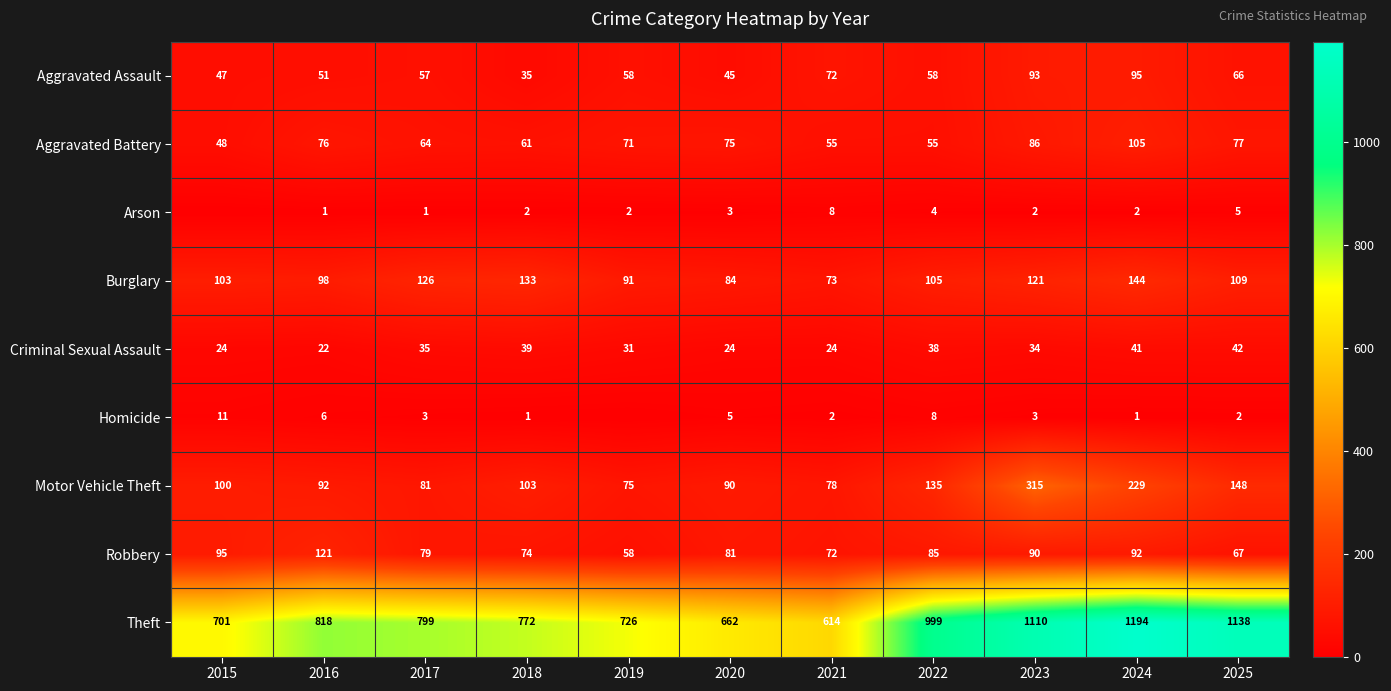

Is the value of Theft at 2025 greater than the value of Aggravated Battery at 2024?

Yes